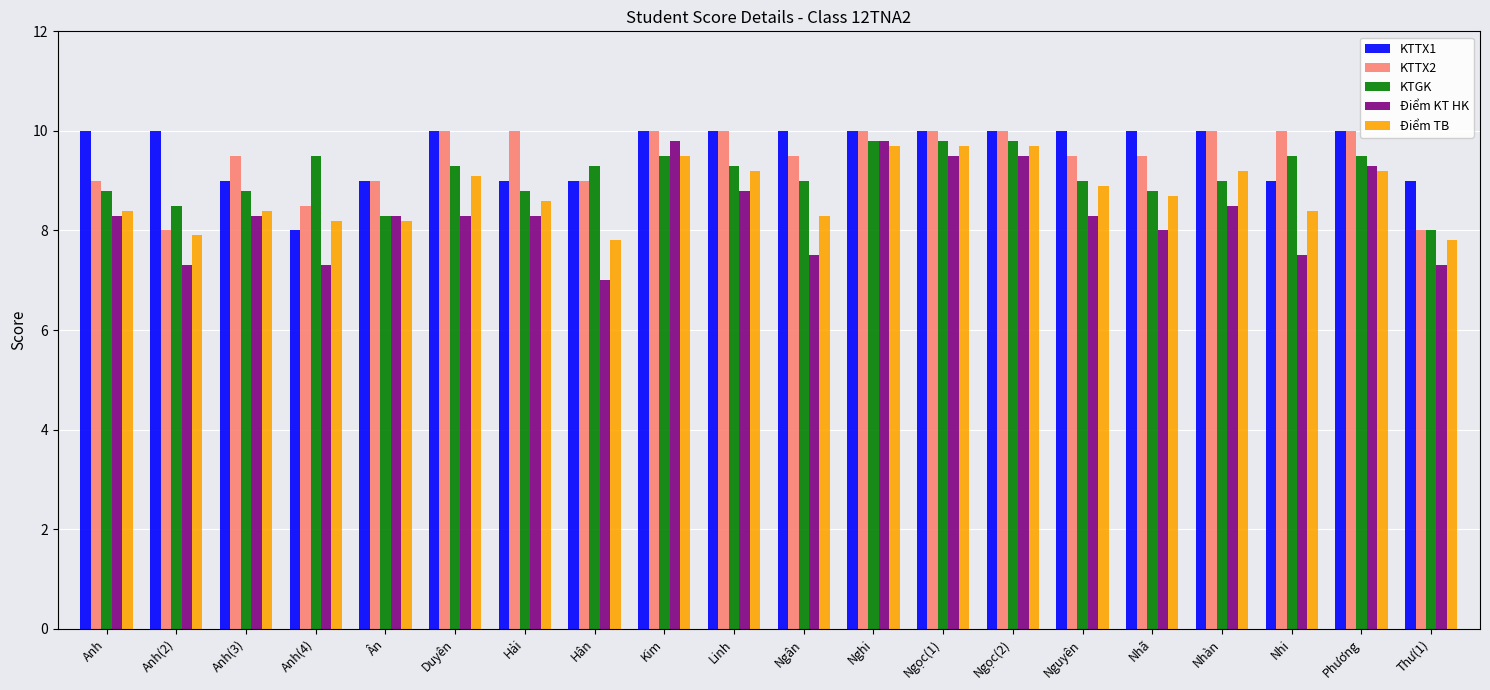

What is the minimum value for KTTX2?

8.0